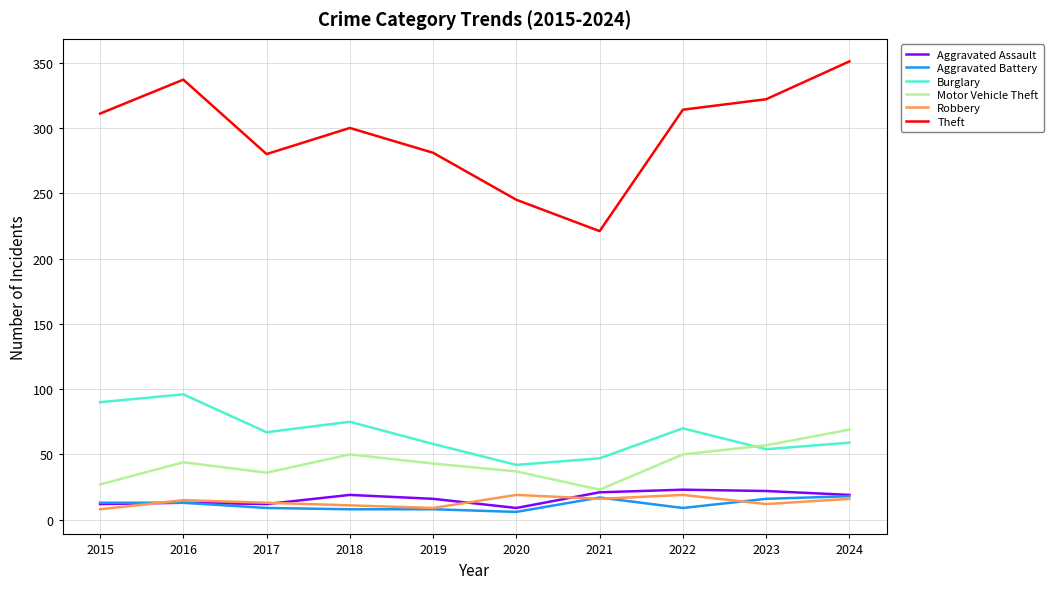

What is the difference between the maximum and minimum values in the Aggravated Assault series?

14